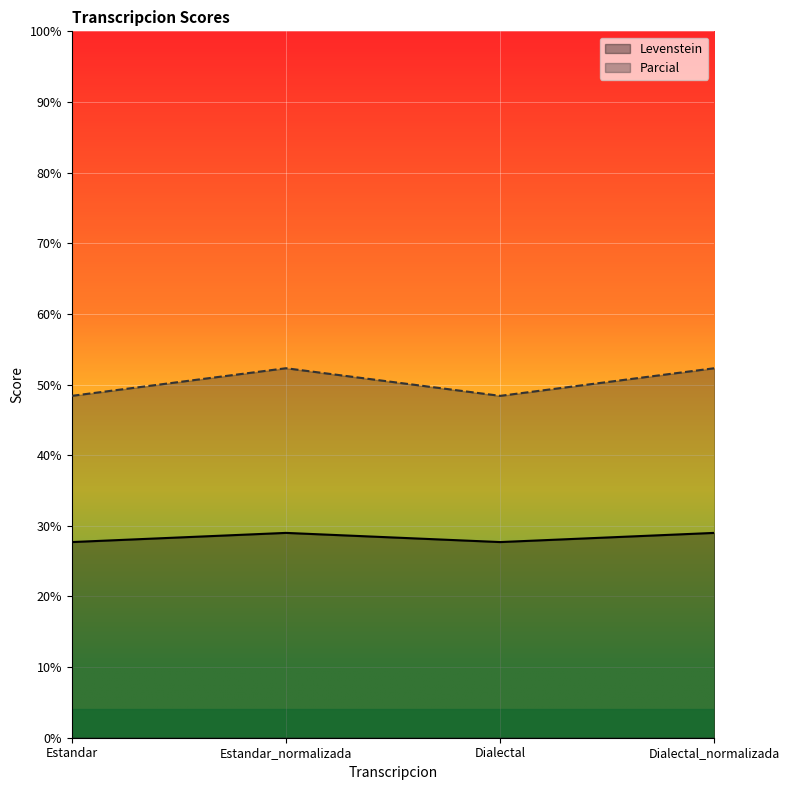

At Estandar_normalizada, list the series in order from largest to smallest.

Parcial, Levenstein